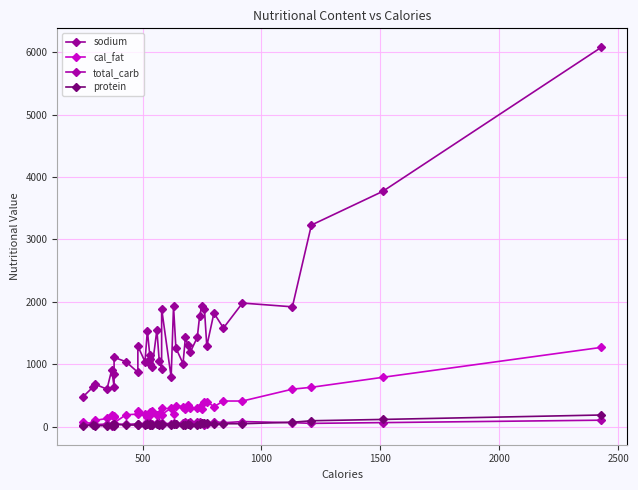

At which category does protein reach its first local peak?

500